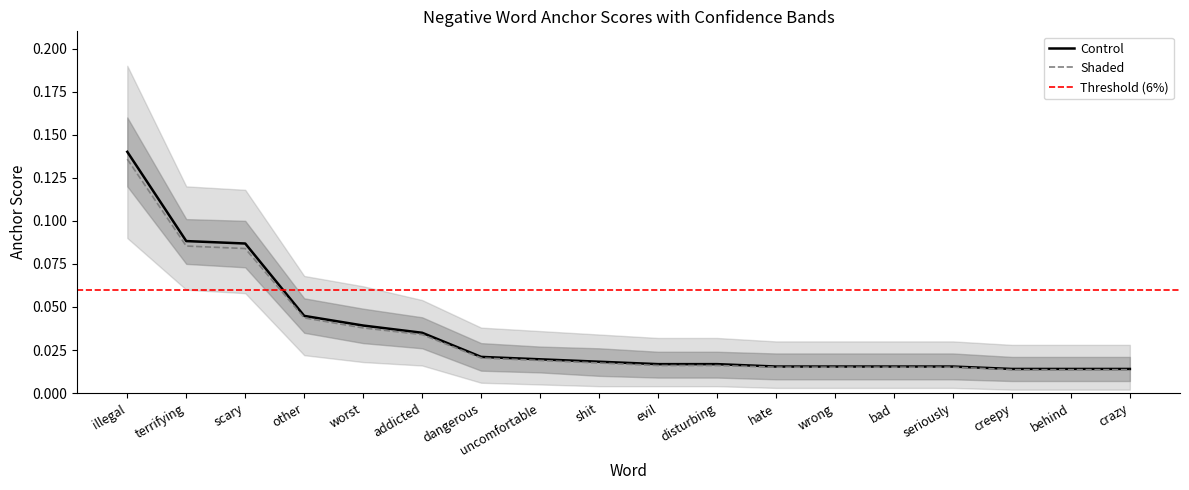

Is the value of Control at wrong greater than the value of Shaded at scary?

No